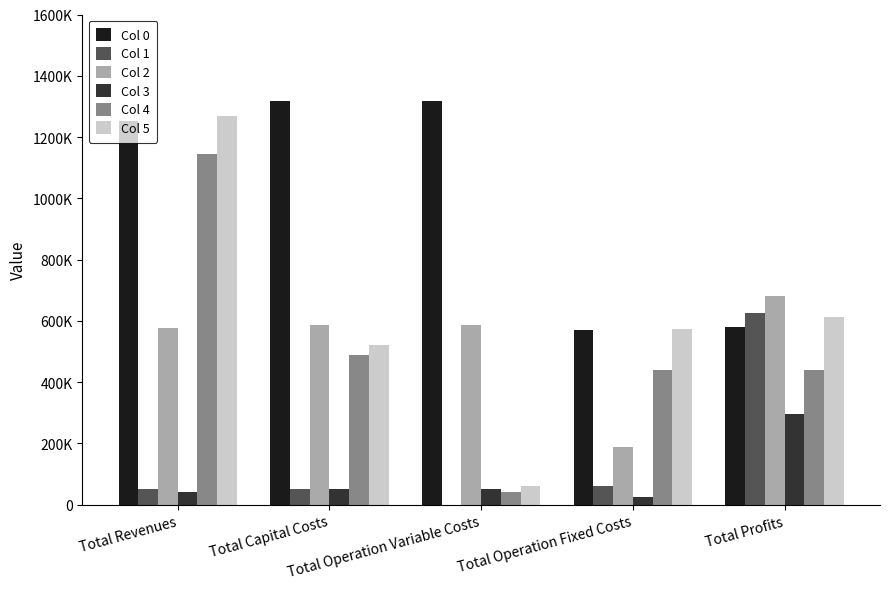

Is the value of Col 0 at Total Operation Variable Costs greater than the value of Col 5 at Total Operation Fixed Costs?

Yes